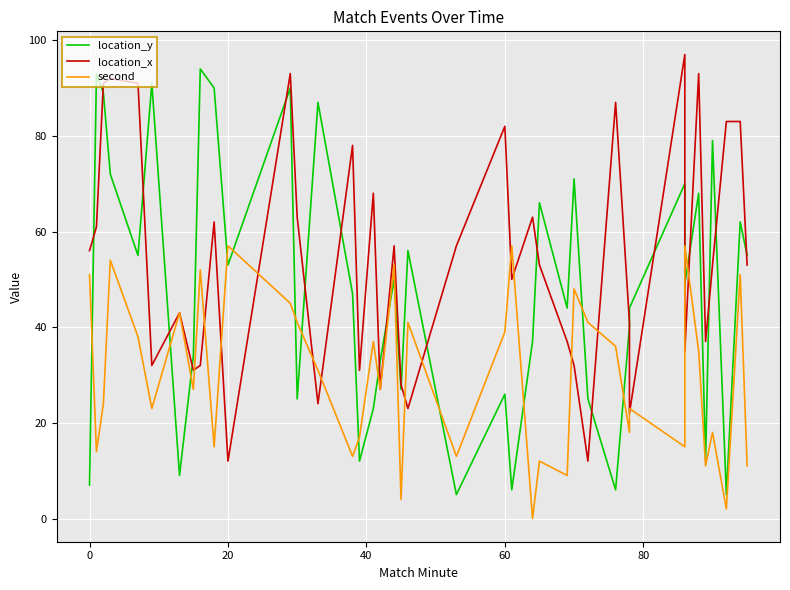

How many series are shown in this chart?

3